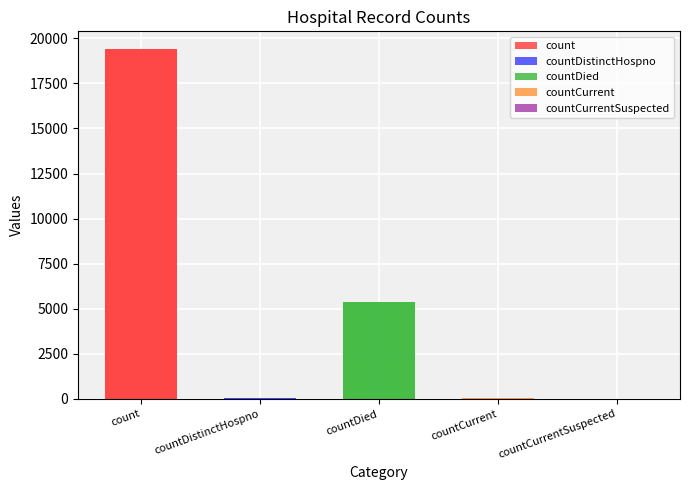

What is the change in value from countDied to countCurrentSuspected?

-5357